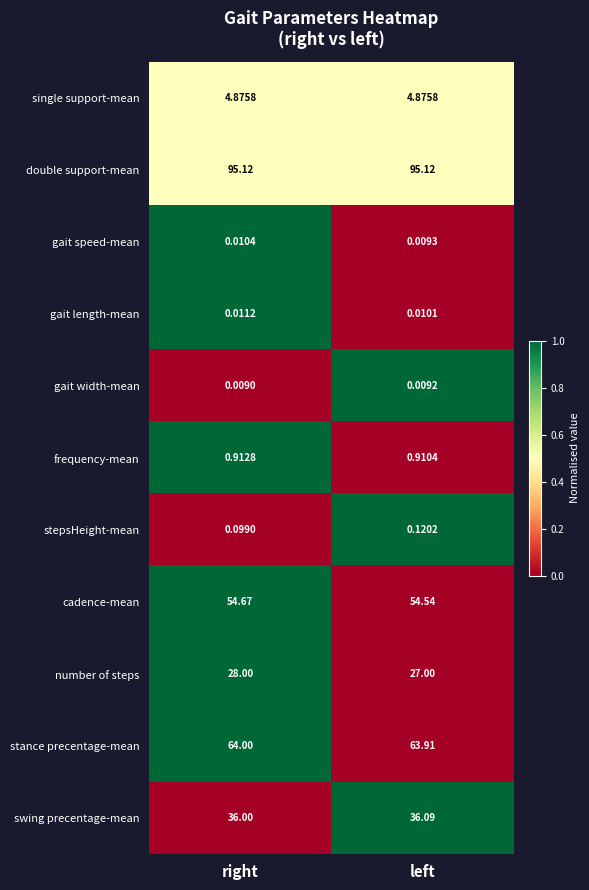

Between right and left, which series saw the biggest shift?

number of steps